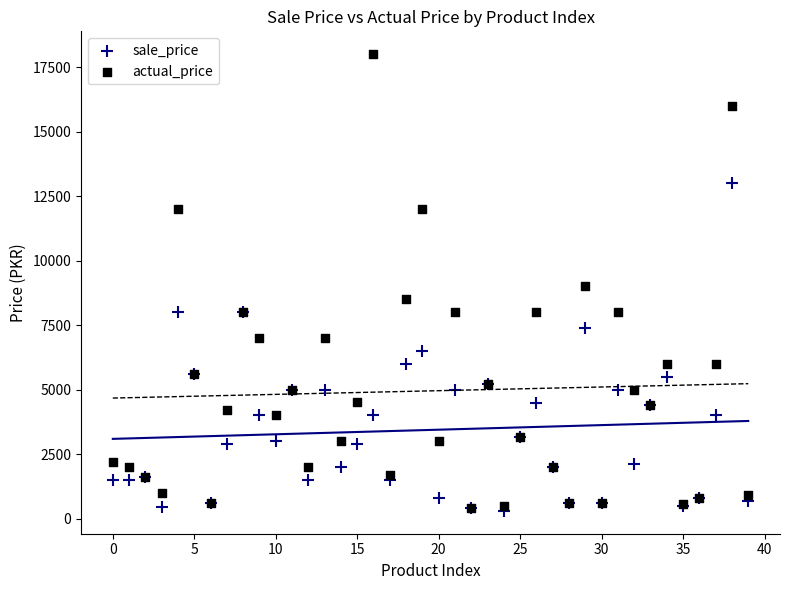

What are all the series names shown in the legend?

sale_price, actual_price